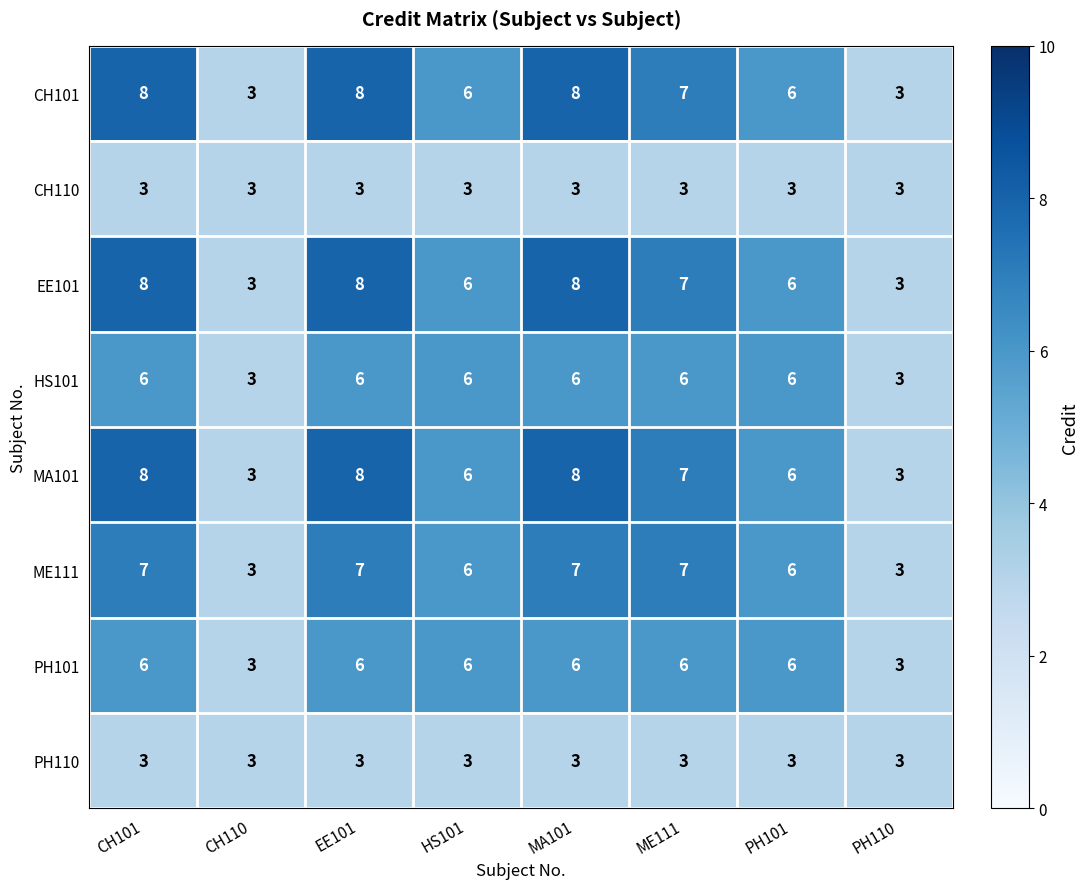

Is the value of PH110 at PH110 greater than the value of EE101 at CH101?

No